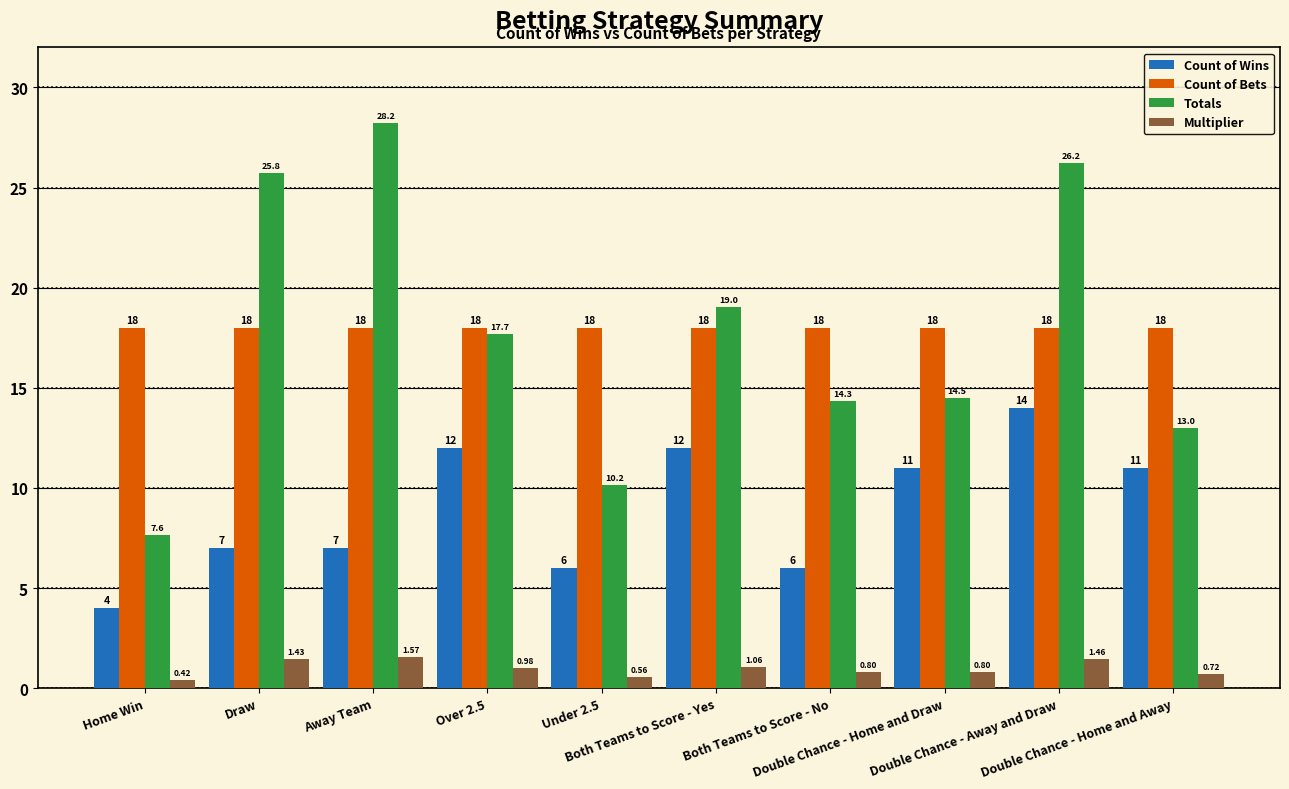

Is it true that Count of Wins equals 14.0 at Double Chance - Away and Draw?

True